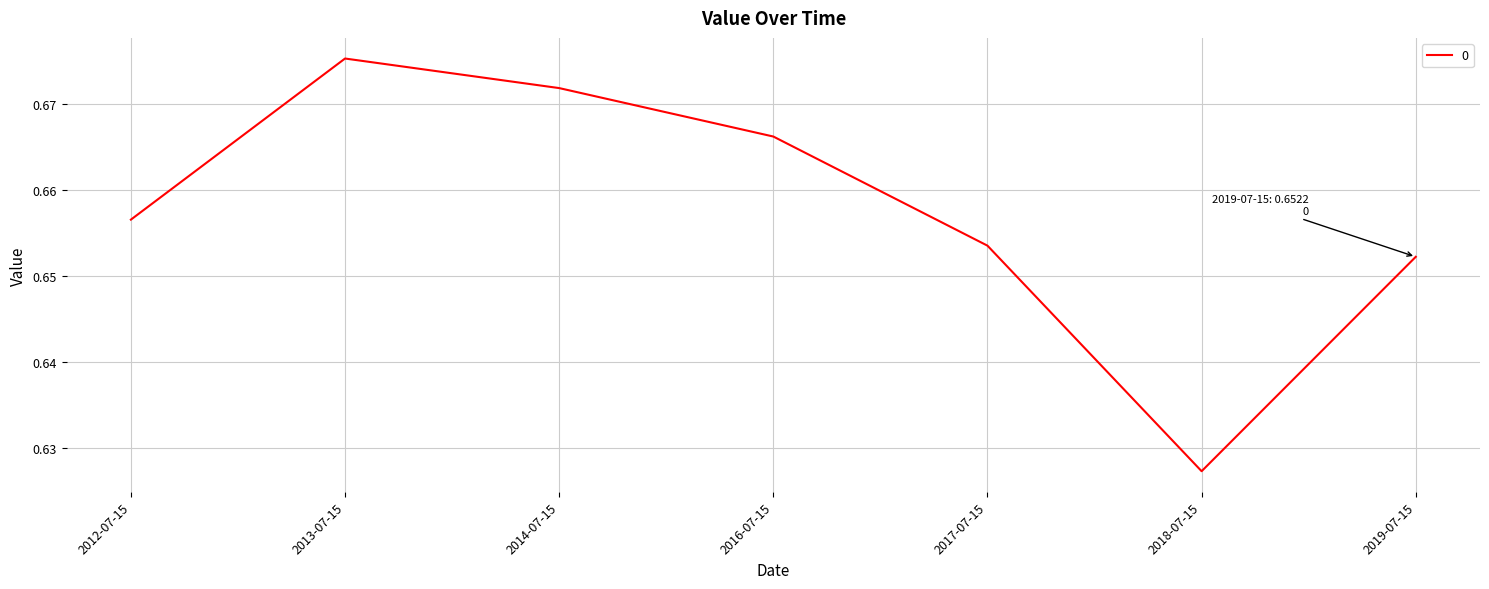

What position from the right is 2018-07-15?

2